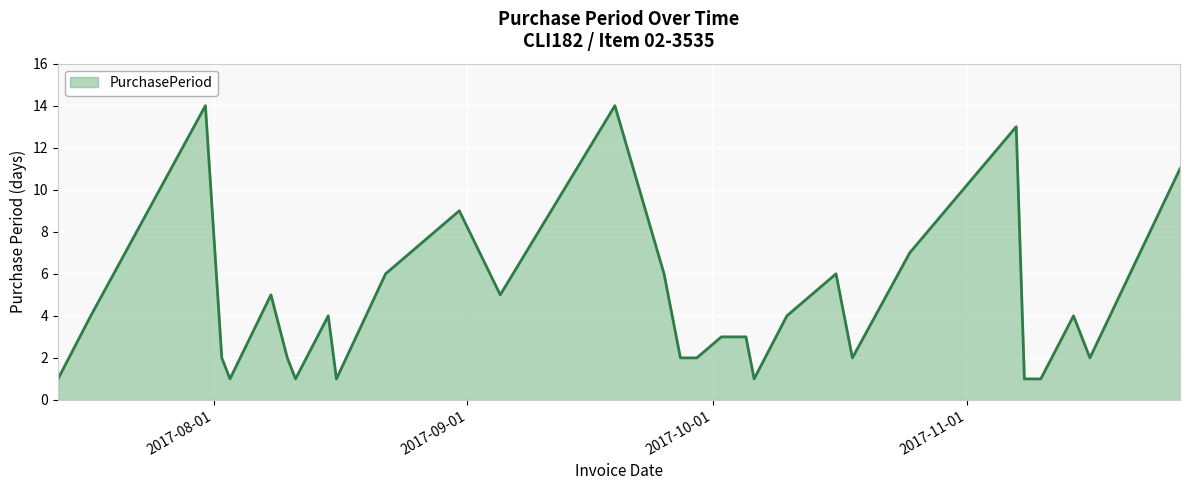

What is the difference between the maximum and minimum values?

13